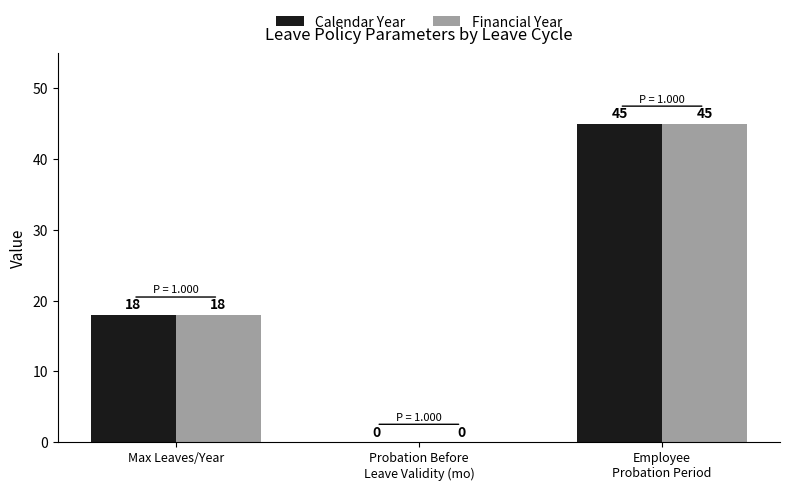

Are the bars grouped side by side (vs. stacked)?

Yes